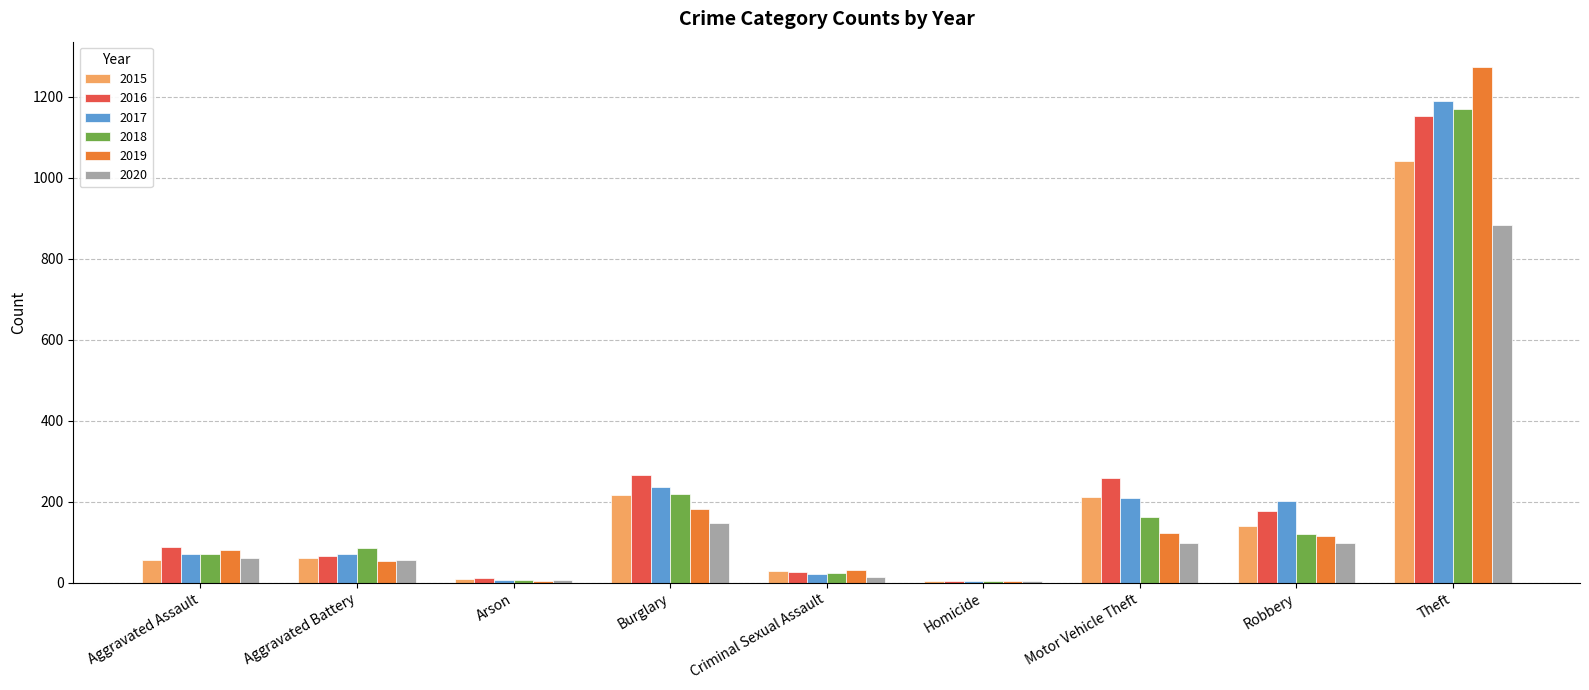

Count the number of data series in this chart.

6